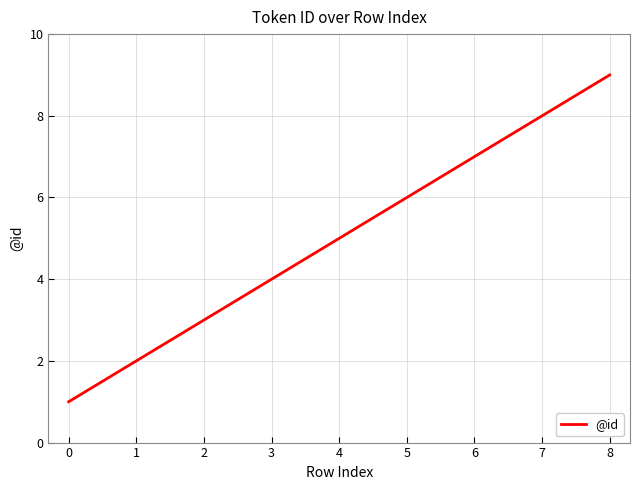

What is the difference between the values at 1 and 4?

3